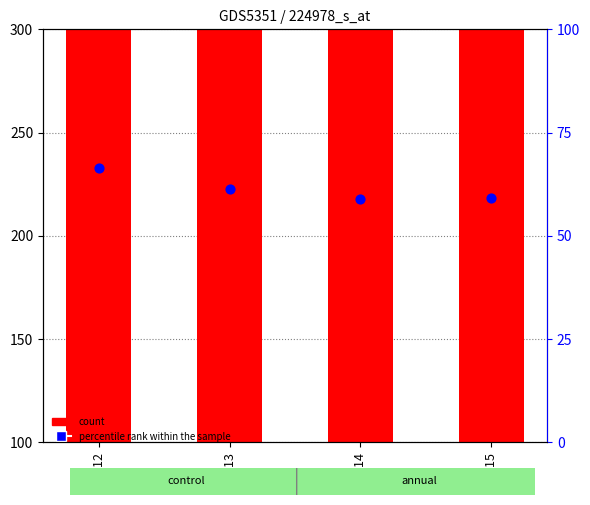

Which series has the largest Y range (max minus min)?

count